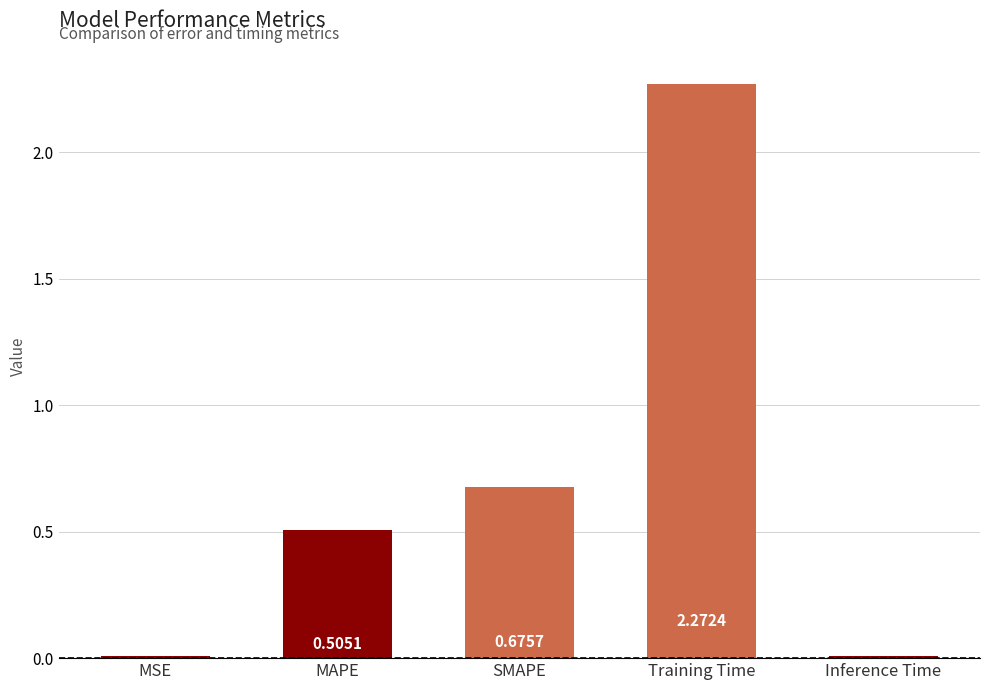

Where is the data nearest to the value 1?

SMAPE